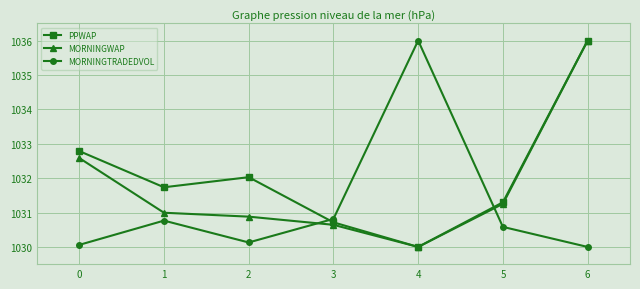

Is it true that MORNINGWAP equals 1031.0 at 1?

True